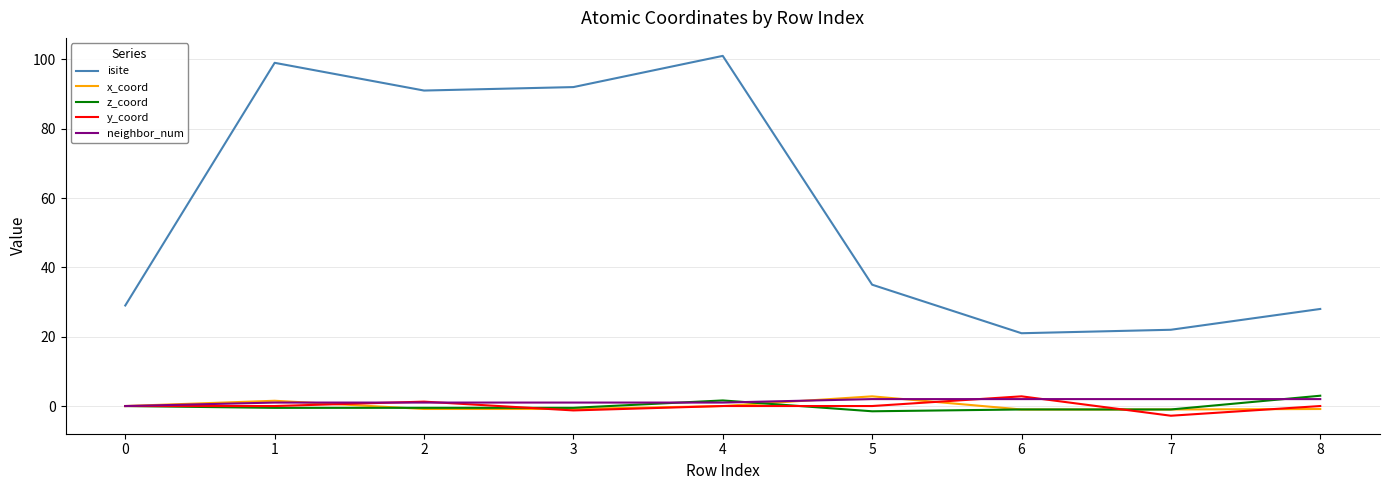

The x_coord series shows -1.0 at 7. True or false?

True